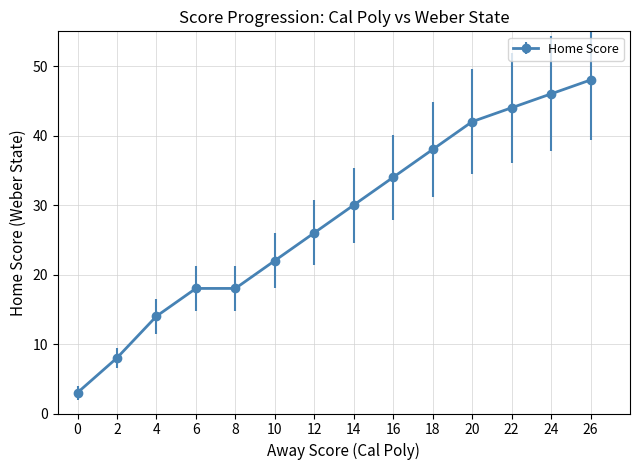

True or false: the data has more than 2 interior local peaks.

False